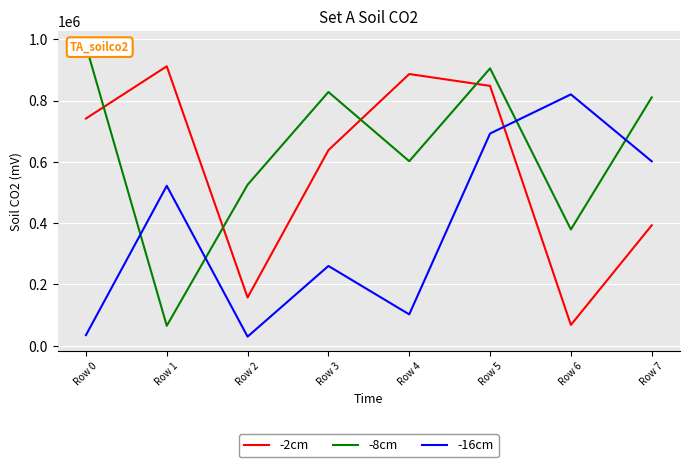

At which category does -16cm reach its first local peak?

Row 1